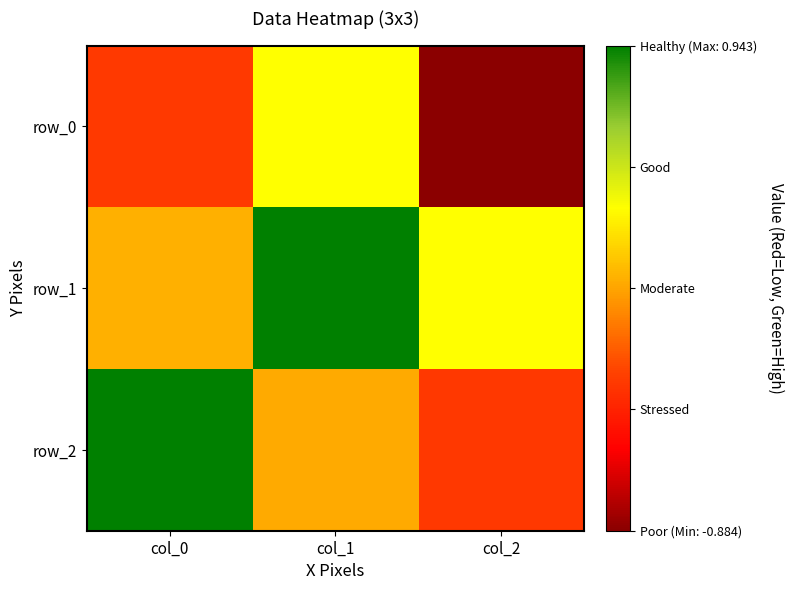

Is it true that row_2 equals 0.4 at col_0?

False